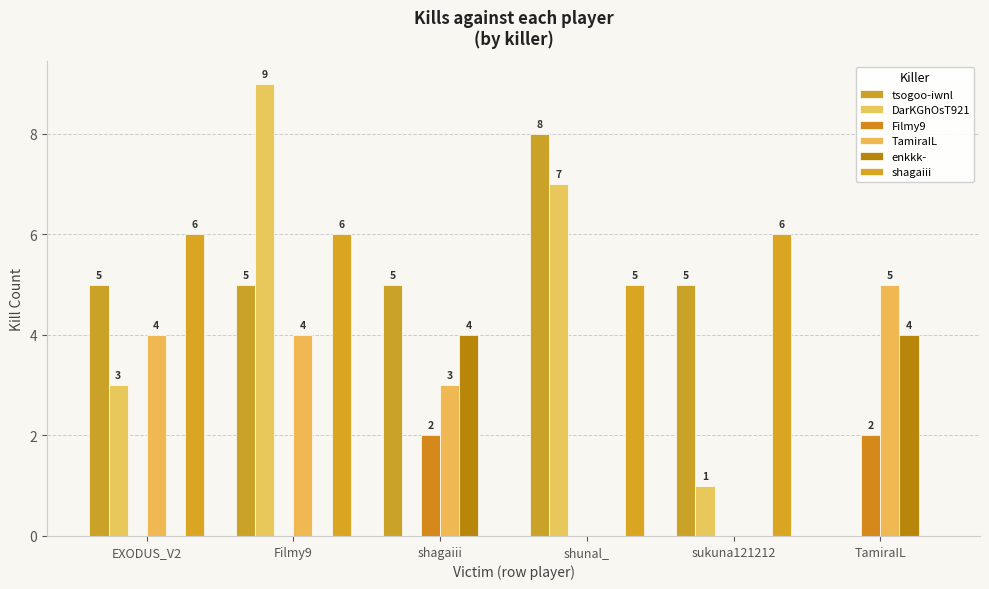

What is the difference between the maximum and minimum values in the Filmy9 series?

2